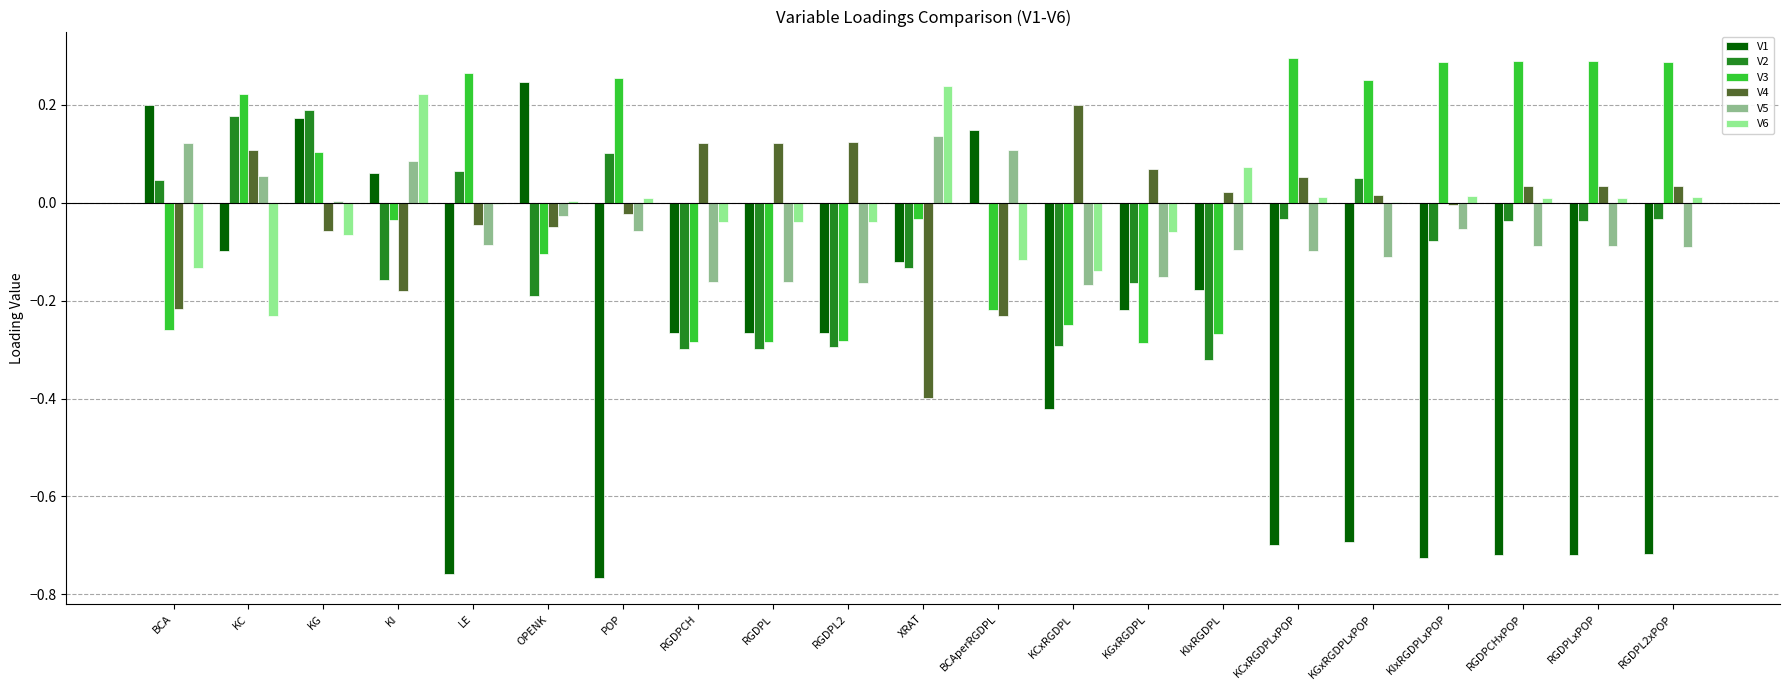

True or false: V6 has a value of -0.1 at KCxRGDPL.

True